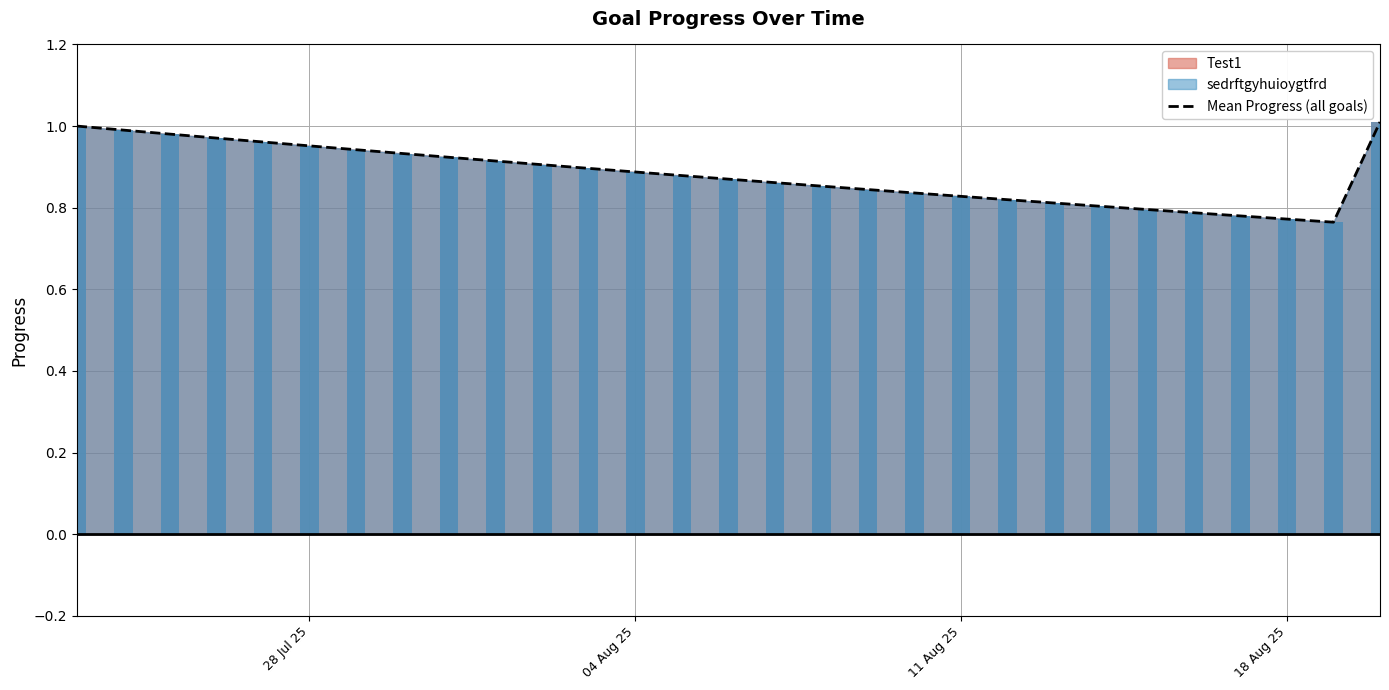

What is the sum of all values?

25.6